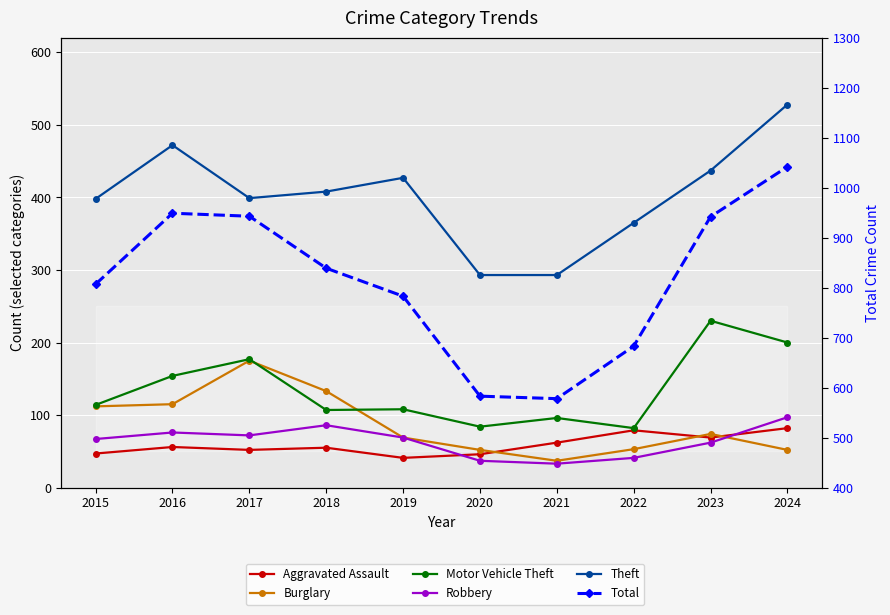

How many lines are shown in the chart?

6